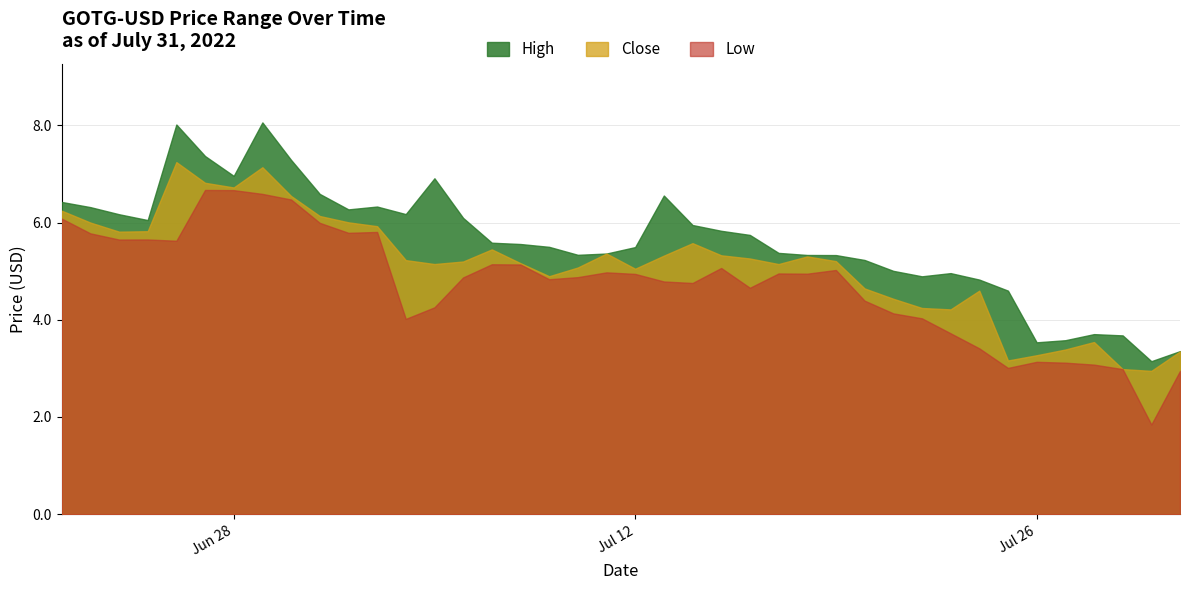

Where is the first local minimum for Close?

2022-06-24